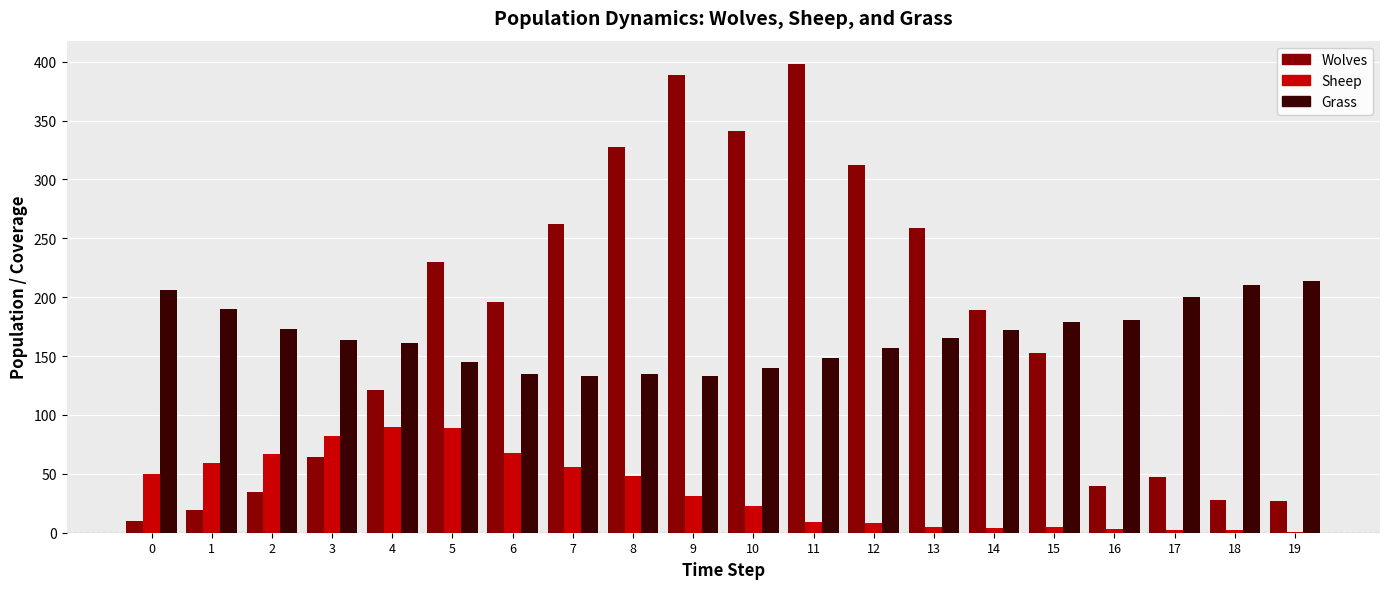

What is the highest value of the Sheep series?

90